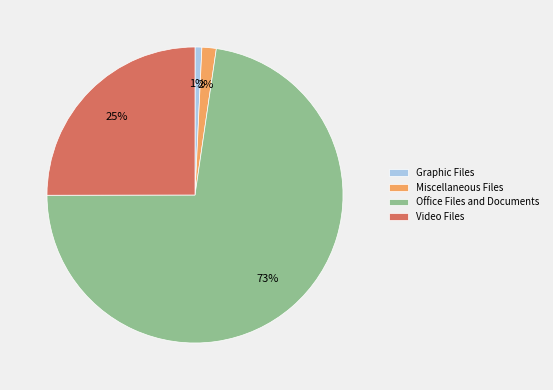

Do Video Files and Office Files and Documents together represent more than half of the pie?

Yes